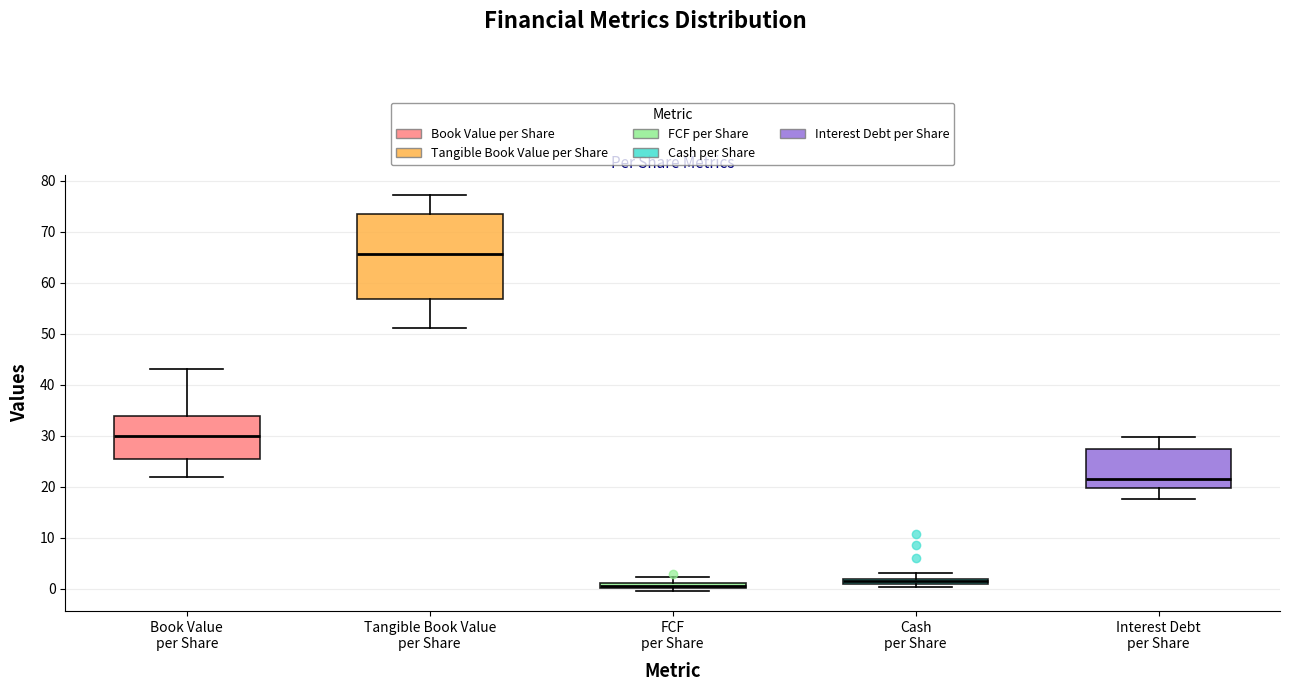

Which box has the lowest median line?

FCF per Share